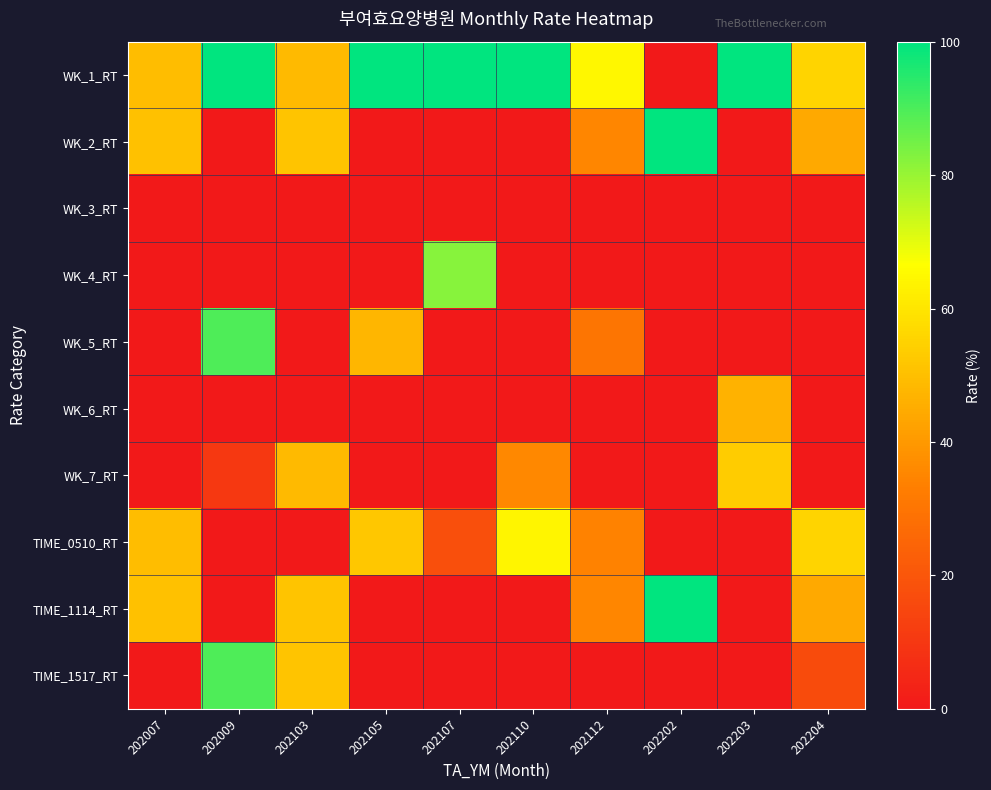

Reading right to left, extract all data points from this chart.

WK_1_RT: 202204=55.6	202203=100.0	202202=0.0	202112=64.6	202110=100.0	202107=100.0	202105=100.0	202103=48.5	202009=100.0	202007=49.5
WK_2_RT: 202204=44.4	202203=0.0	202202=100.0	202112=35.4	202110=0.0	202107=0.0	202105=0.0	202103=51.5	202009=0.0	202007=50.5
WK_3_RT: 202204=0.0	202203=0.0	202202=0.0	202112=0.0	202110=0.0	202107=0.0	202105=0.0	202103=0.0	202009=0.0	202007=0.0
WK_4_RT: 202204=0.0	202203=0.0	202202=0.0	202112=0.0	202110=0.0	202107=82.3	202105=0.0	202103=0.0	202009=0.0	202007=0.0
WK_5_RT: 202204=0.0	202203=0.0	202202=0.0	202112=30.4	202110=0.0	202107=0.0	202105=48.0	202103=0.0	202009=89.7	202007=0.0
WK_6_RT: 202204=0.0	202203=46.8	202202=0.0	202112=0.0	202110=0.0	202107=0.0	202105=0.0	202103=0.0	202009=0.0	202007=0.0
WK_7_RT: 202204=0.0	202203=53.2	202202=0.0	202112=0.0	202110=35.7	202107=0.0	202105=0.0	202103=48.5	202009=10.3	202007=0.0
TIME_0510_RT: 202204=55.6	202203=0.0	202202=0.0	202112=34.2	202110=64.3	202107=17.7	202105=52.0	202103=0.0	202009=0.0	202007=49.5
TIME_1114_RT: 202204=44.4	202203=0.0	202202=100.0	202112=35.4	202110=0.0	202107=0.0	202105=0.0	202103=51.5	202009=0.0	202007=50.5
TIME_1517_RT: 202204=16.7	202203=0.0	202202=0.0	202112=0.0	202110=0.0	202107=0.0	202105=0.0	202103=51.5	202009=89.7	202007=0.0